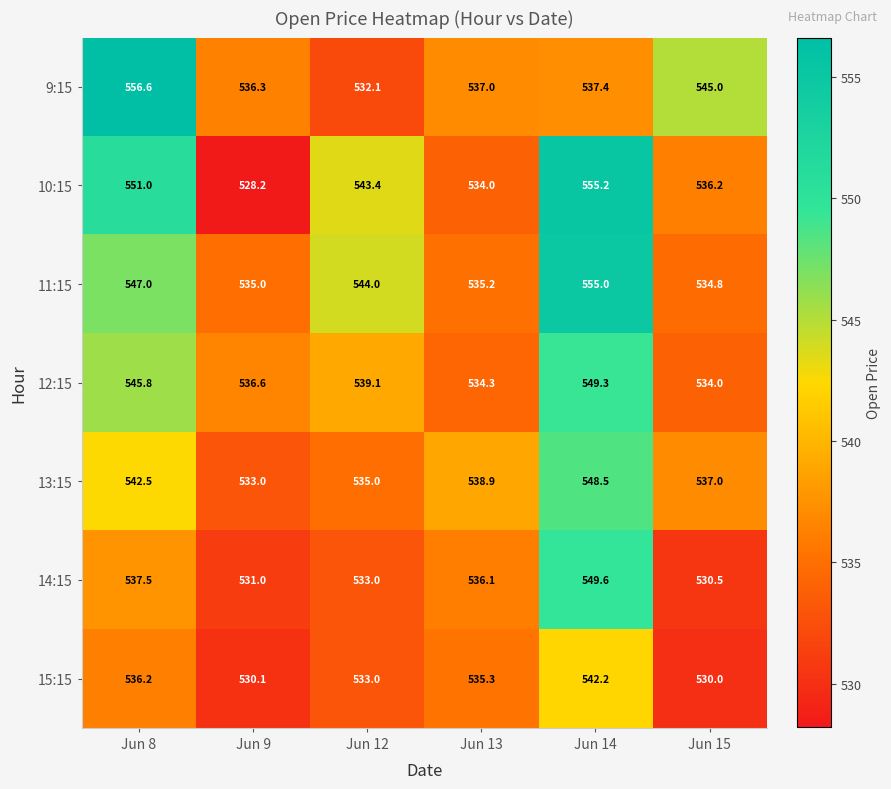

The value of 9:15 at Jun 14 is 537.4. True or false?

True